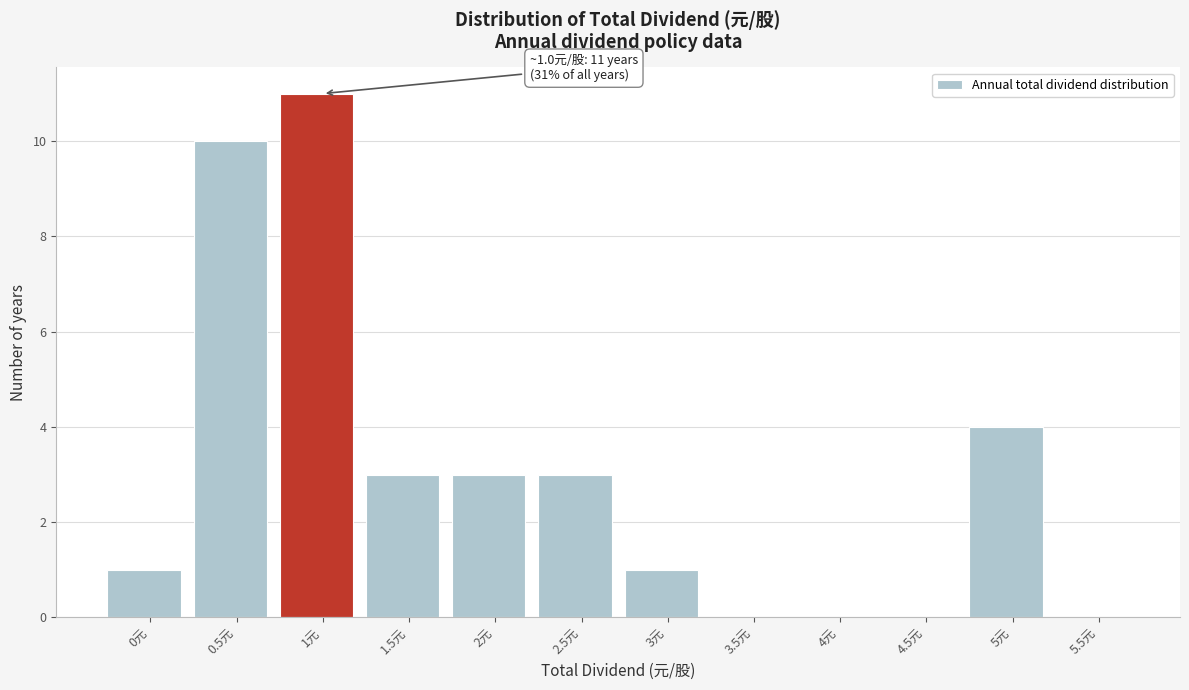

Reading left to right, what are all the values shown in this chart?

0元=1	0.5元=10	1元=11	1.5元=3	2元=3	2.5元=3	3元=1	3.5元=0	4元=0	4.5元=0	5元=4	5.5元=0